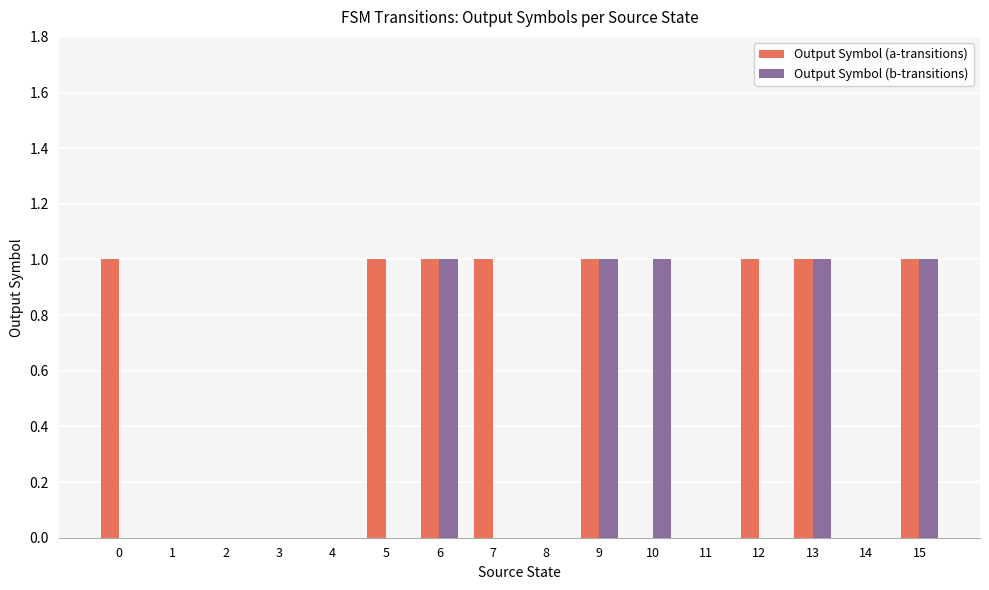

How many categories are shown in the chart?

16